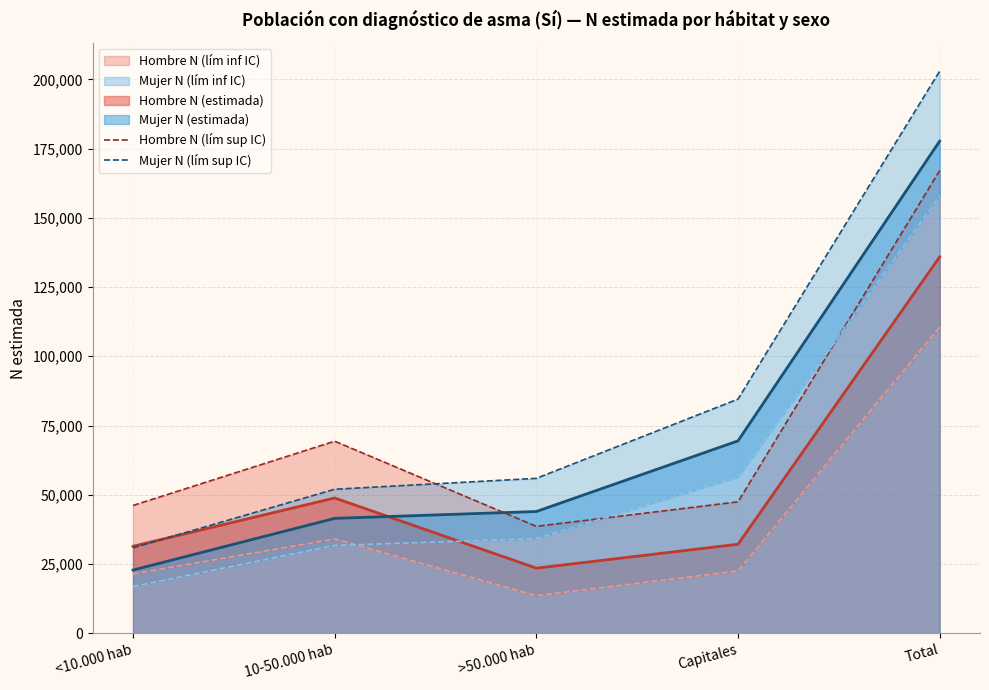

Which category has the highest value in the Mujer N (lím sup IC) series?

Total